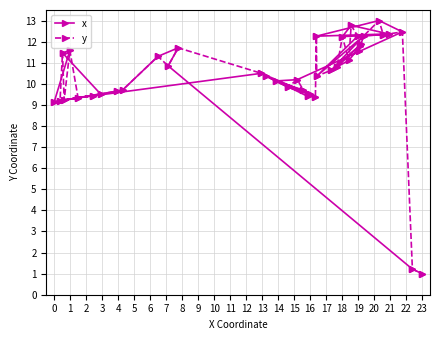

How many interior local peaks does the x series have?

11